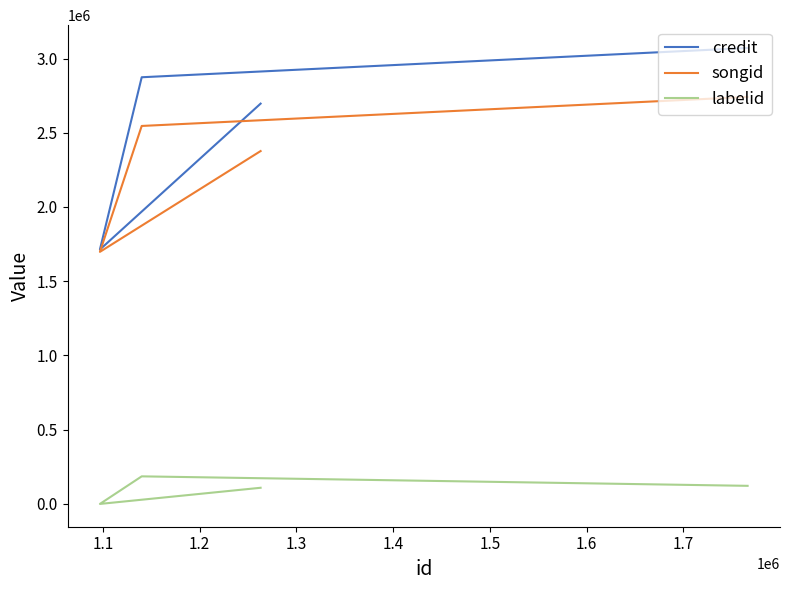

At 1.2, list the series in order from largest to smallest.

credit, songid, labelid